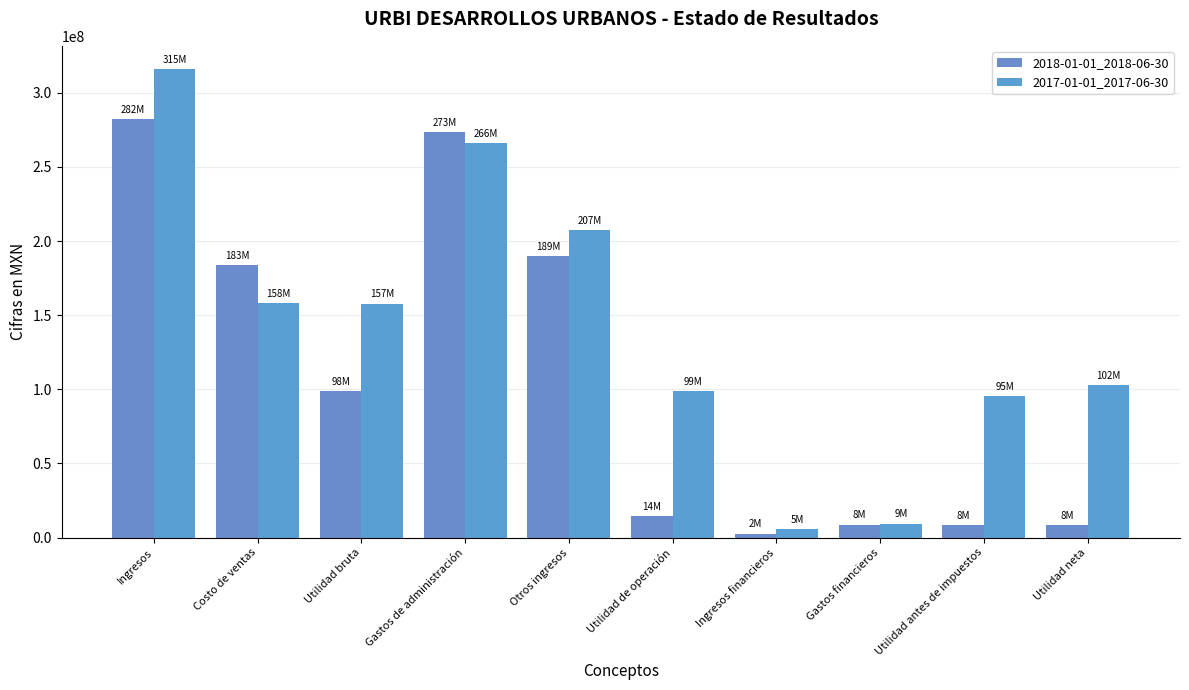

Which label corresponds to the largest value in the chart?

Ingresos